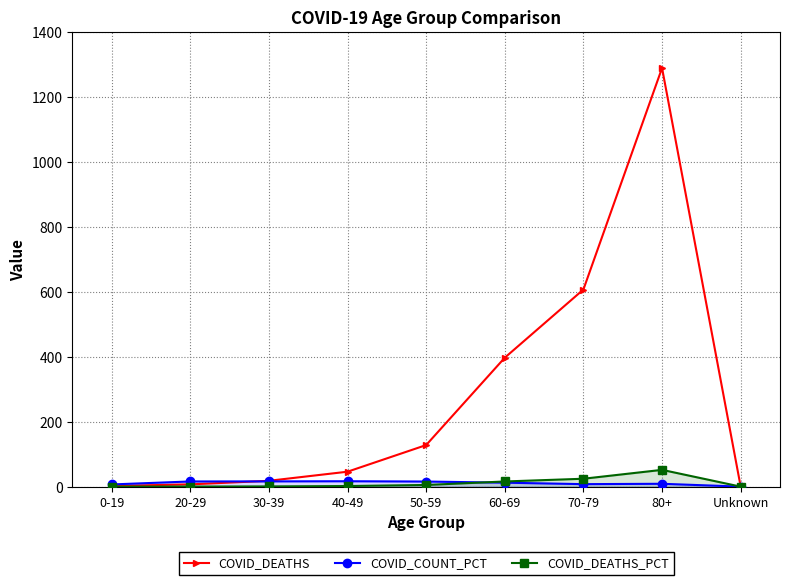

What position from the right is 80+?

2